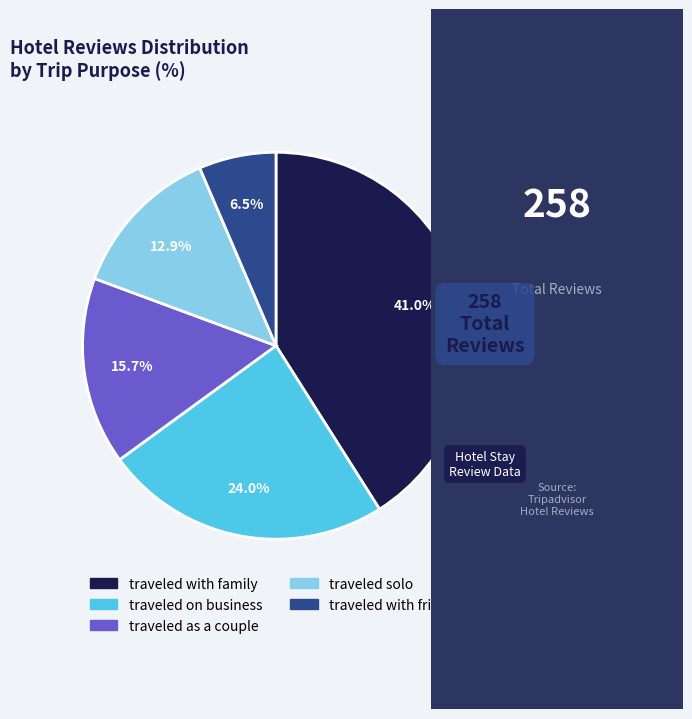

Which category has the biggest portion of the pie?

traveled with family